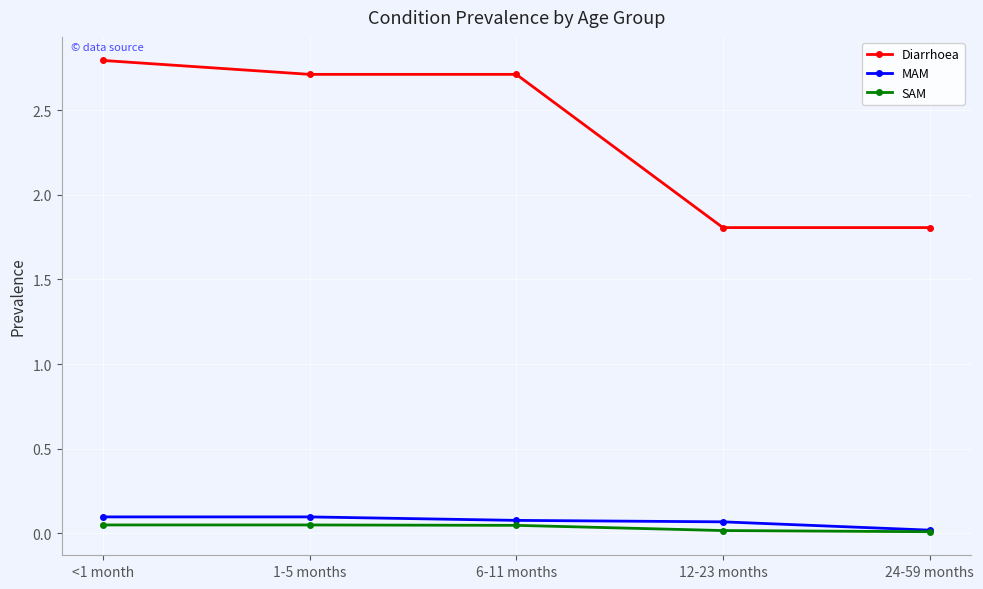

At how many categories does at least one series exceed 2?

3